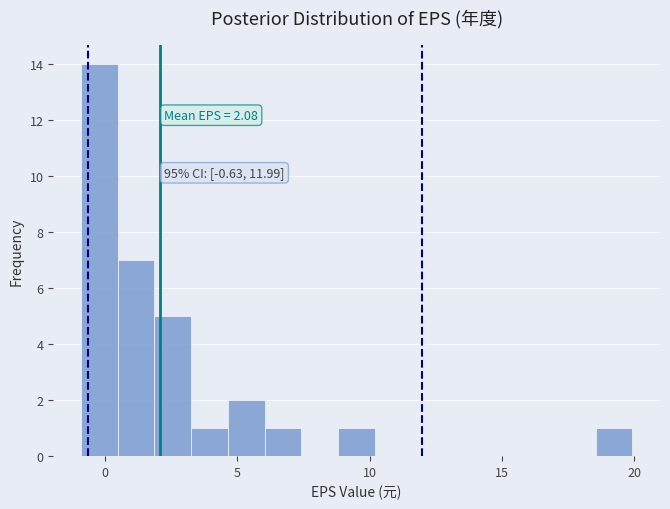

Read against the x-axis, roughly where is the centre of the tallest bar?

0.0